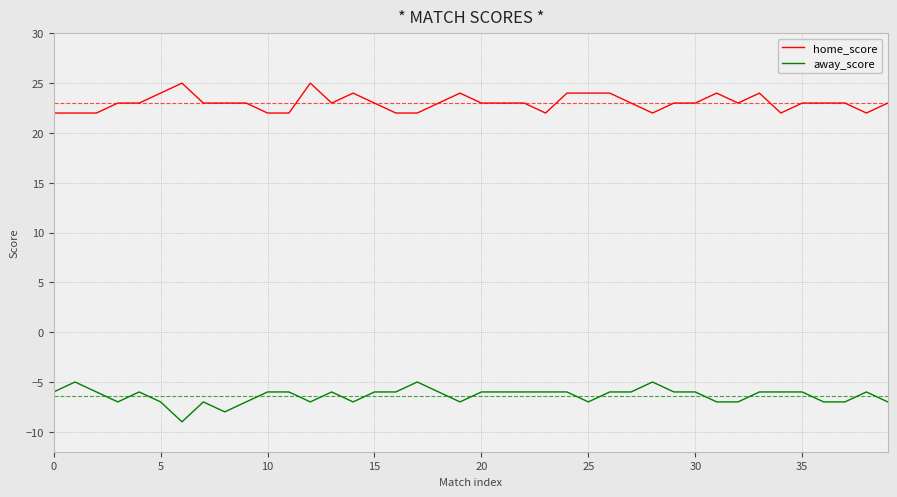

True or false: home_score and away_score intersect in this chart.

False